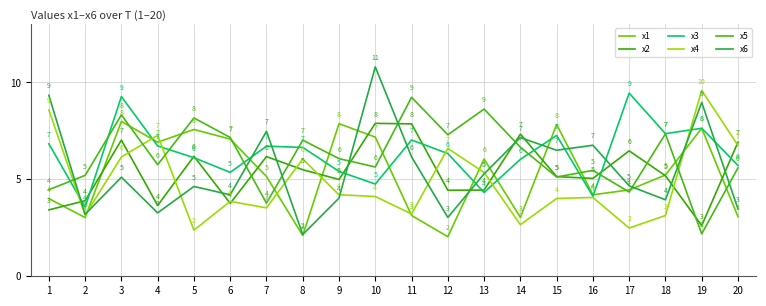

How many times do x4 and x5 cross each other?

4